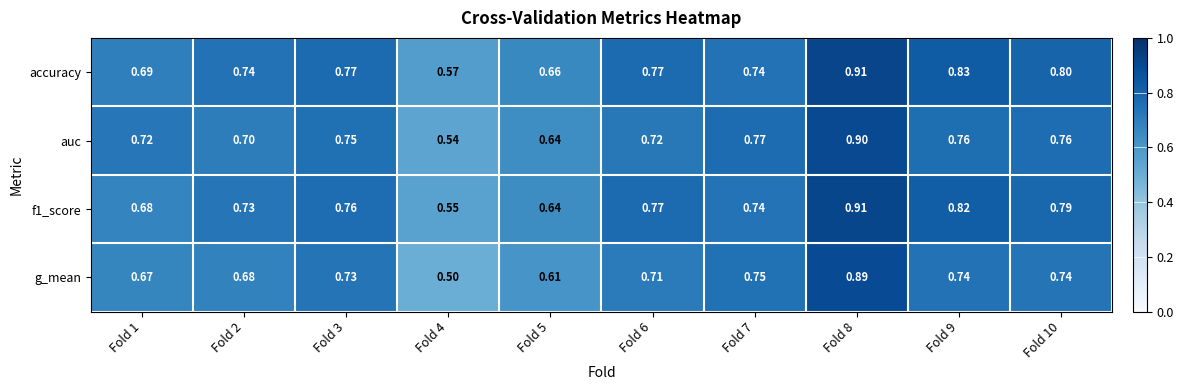

Is the value of accuracy at Fold 5 greater than the value of f1_score at Fold 10?

No